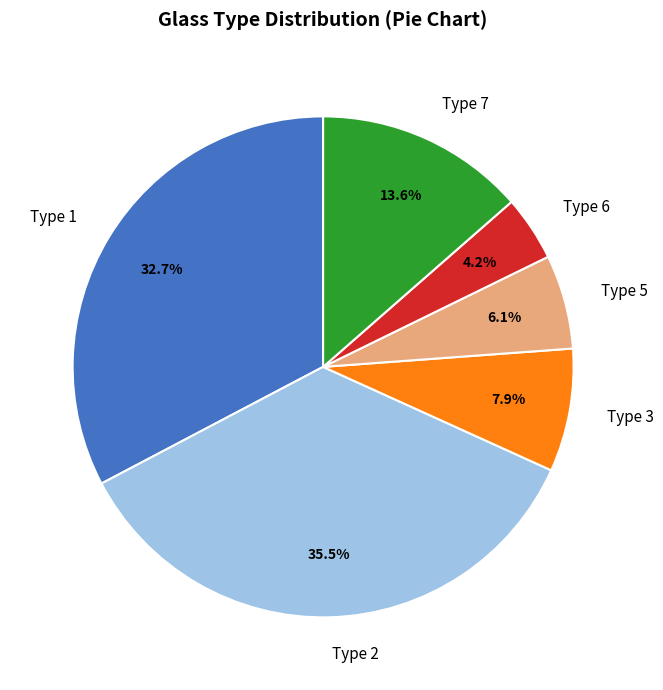

To the nearest percent, what is the average slice percentage?

17%